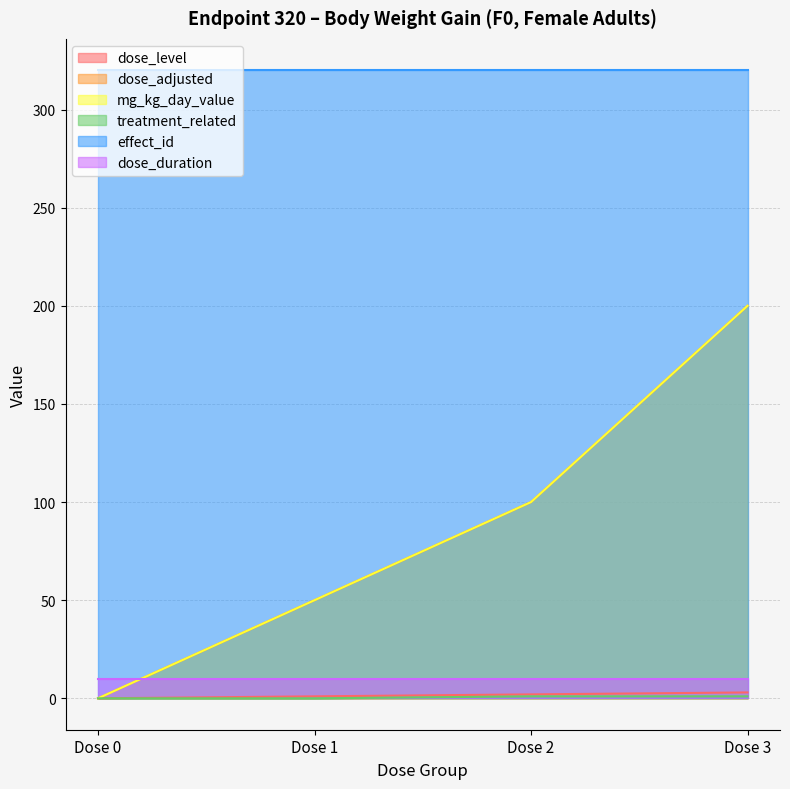

Does the chart have visible grid lines?

Yes